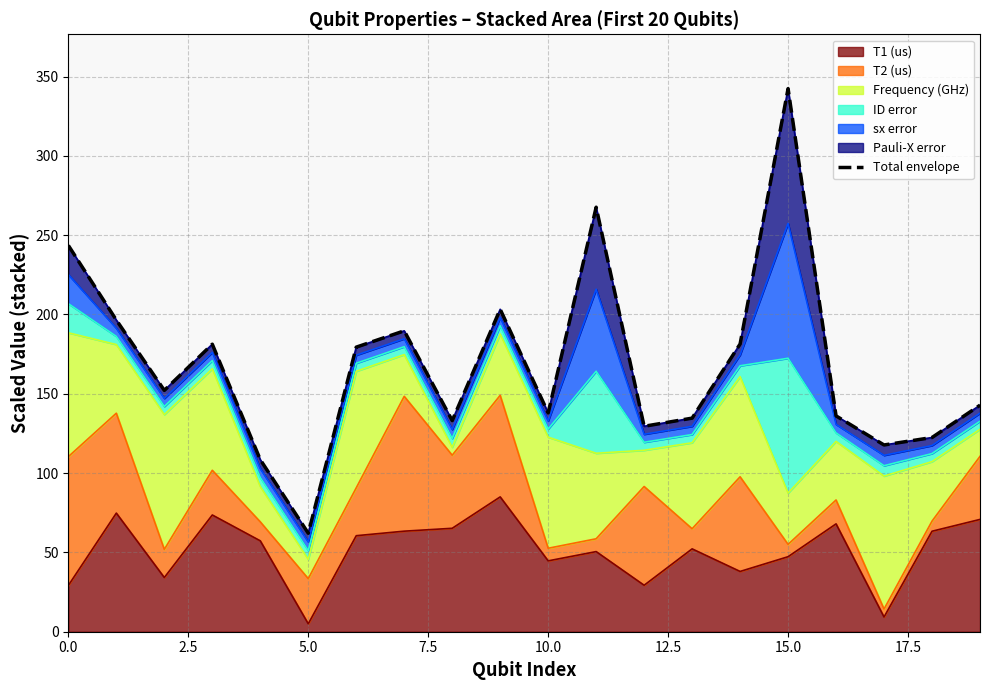

What is the maximum value shown in the chart?

342.4